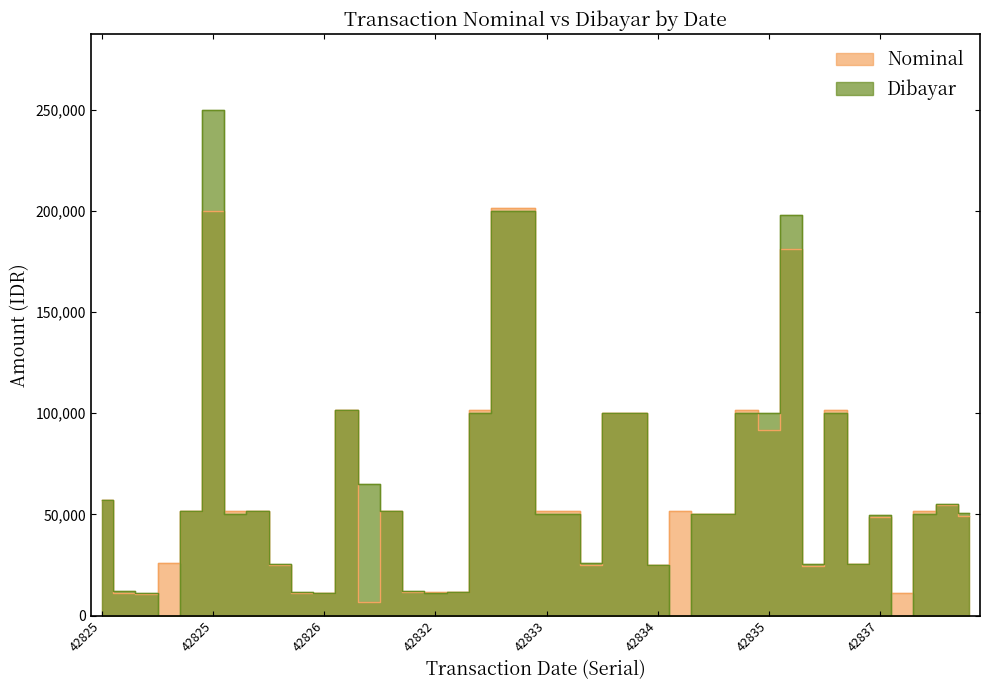

At 42831, list the series in order from largest to smallest.

Nominal, Dibayar